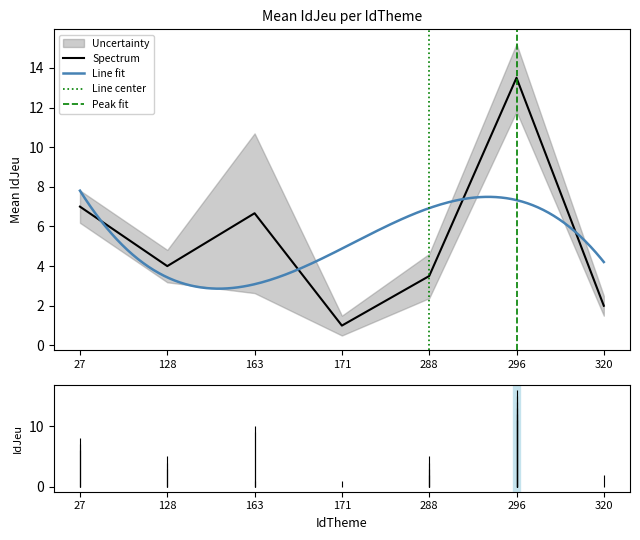

Is it true that Spectrum equals 2.5 at 128?

False